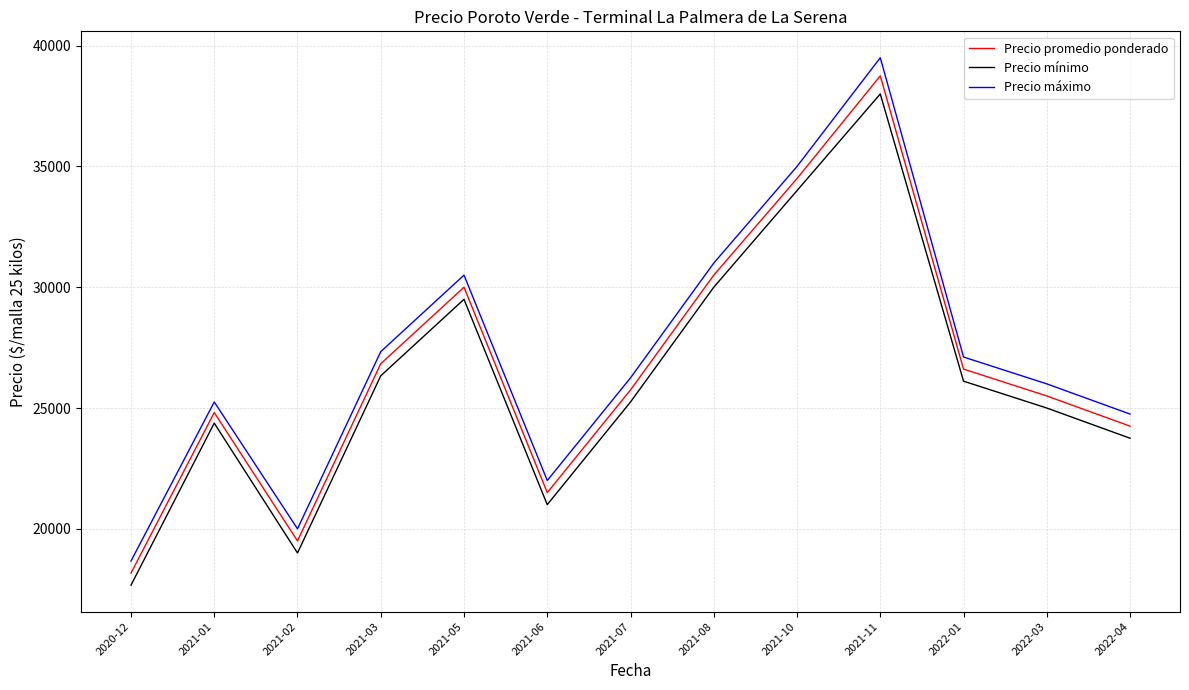

What are all the series names shown in the legend?

Precio promedio ponderado, Precio mínimo, Precio máximo